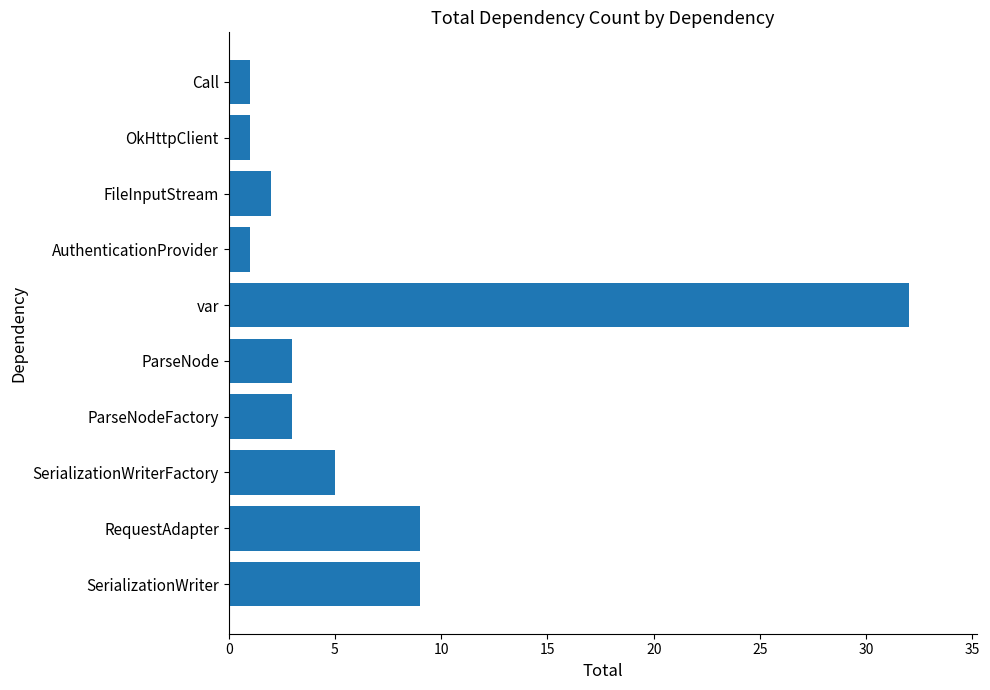

What is the maximum value shown in the chart?

32